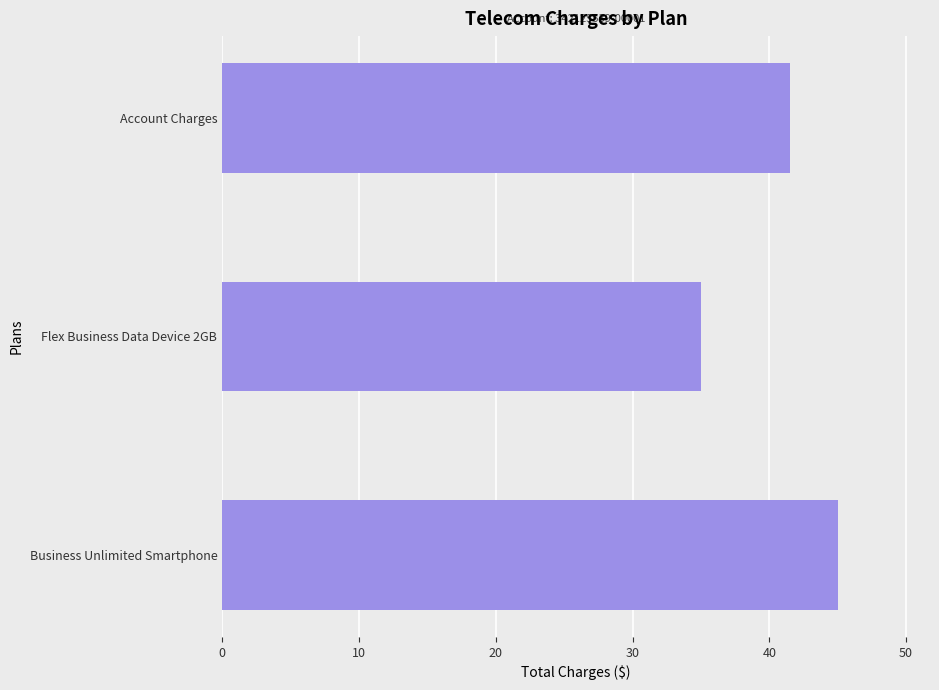

Rank the categories by value from highest to lowest.

Business Unlimited Smartphone, Account Charges, Flex Business Data Device 2GB